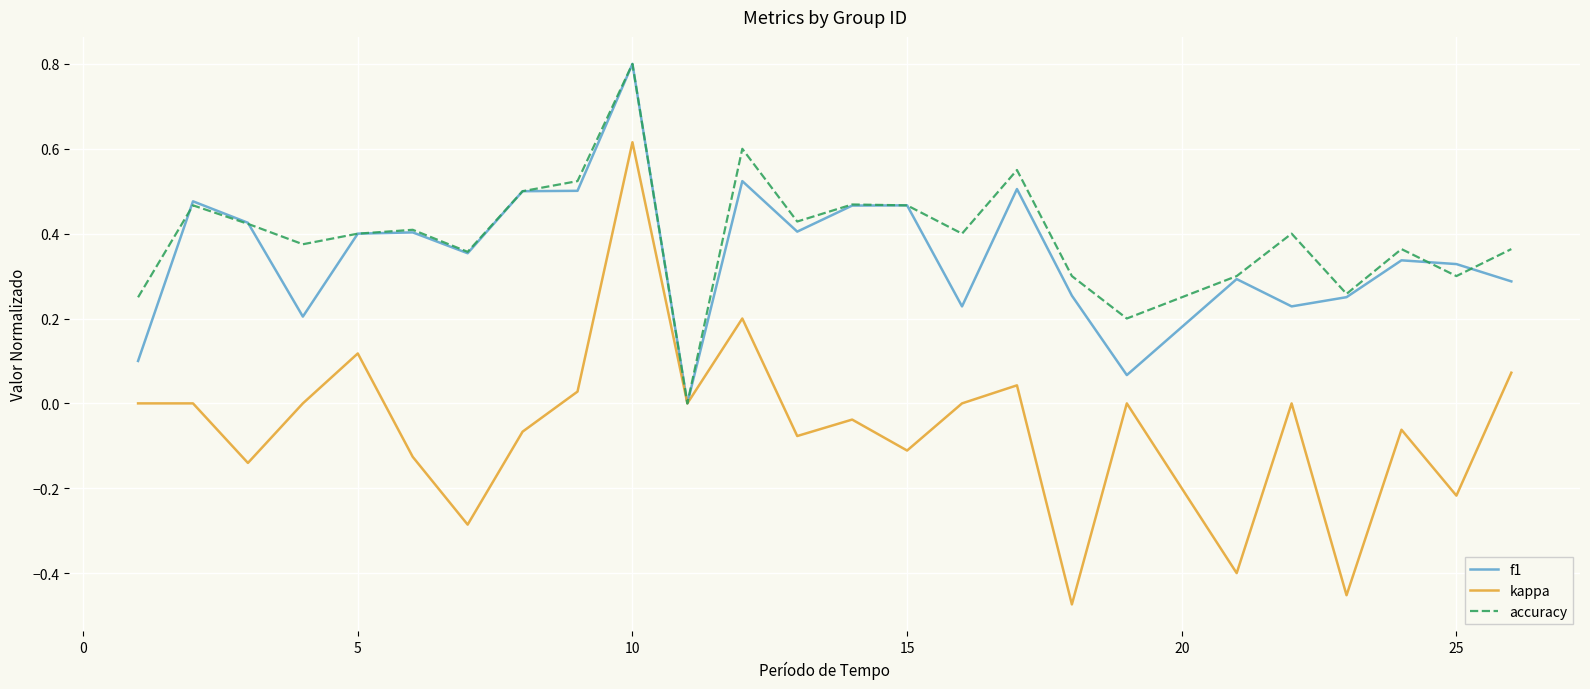

Which series has the largest range (max minus min)?

kappa